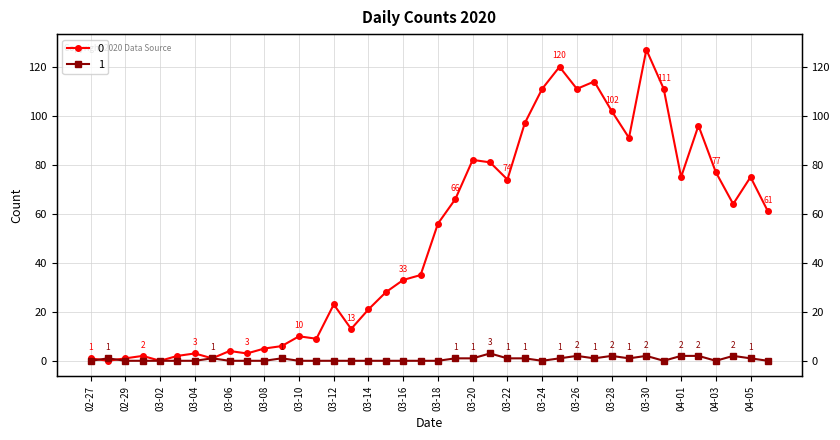

What is the spread (max minus min) of values at 03-04?

3